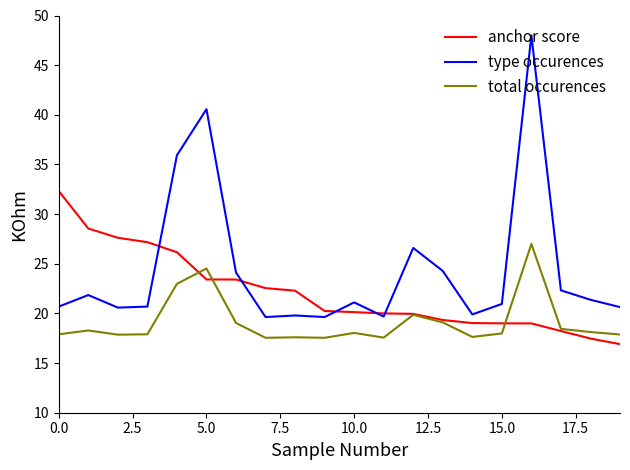

Rank the series by their maximum value, from lowest to highest.

total occurences, anchor score, type occurences